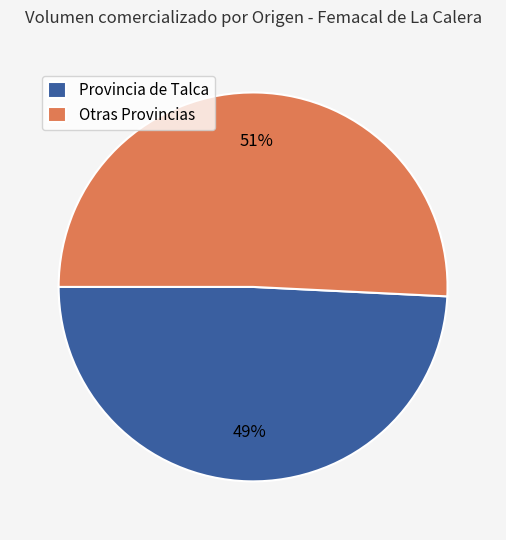

What percentage is the Provincia de Talca slice, to the nearest percent?

49%